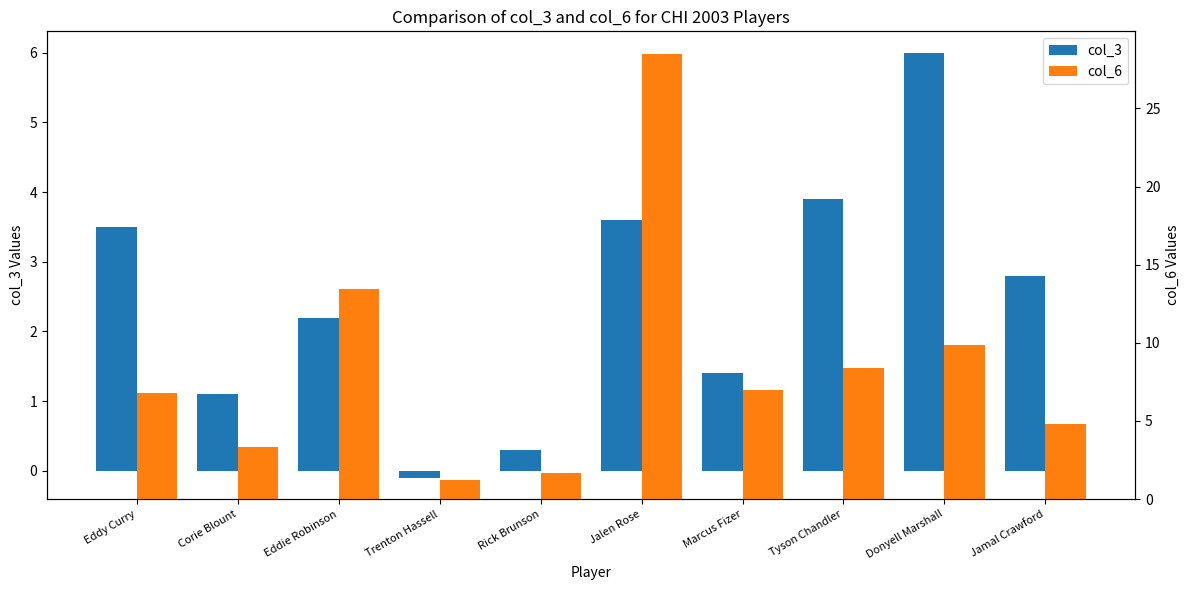

How many values in the col_3 series exceed 2?

6